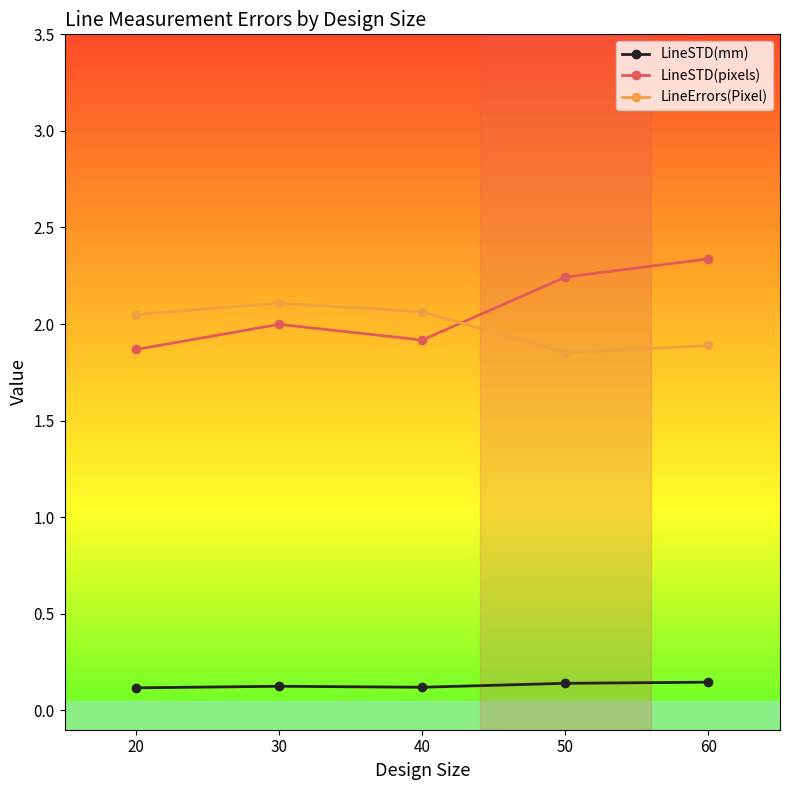

Count the LineSTD(mm) values in the range 0 to 1.

5